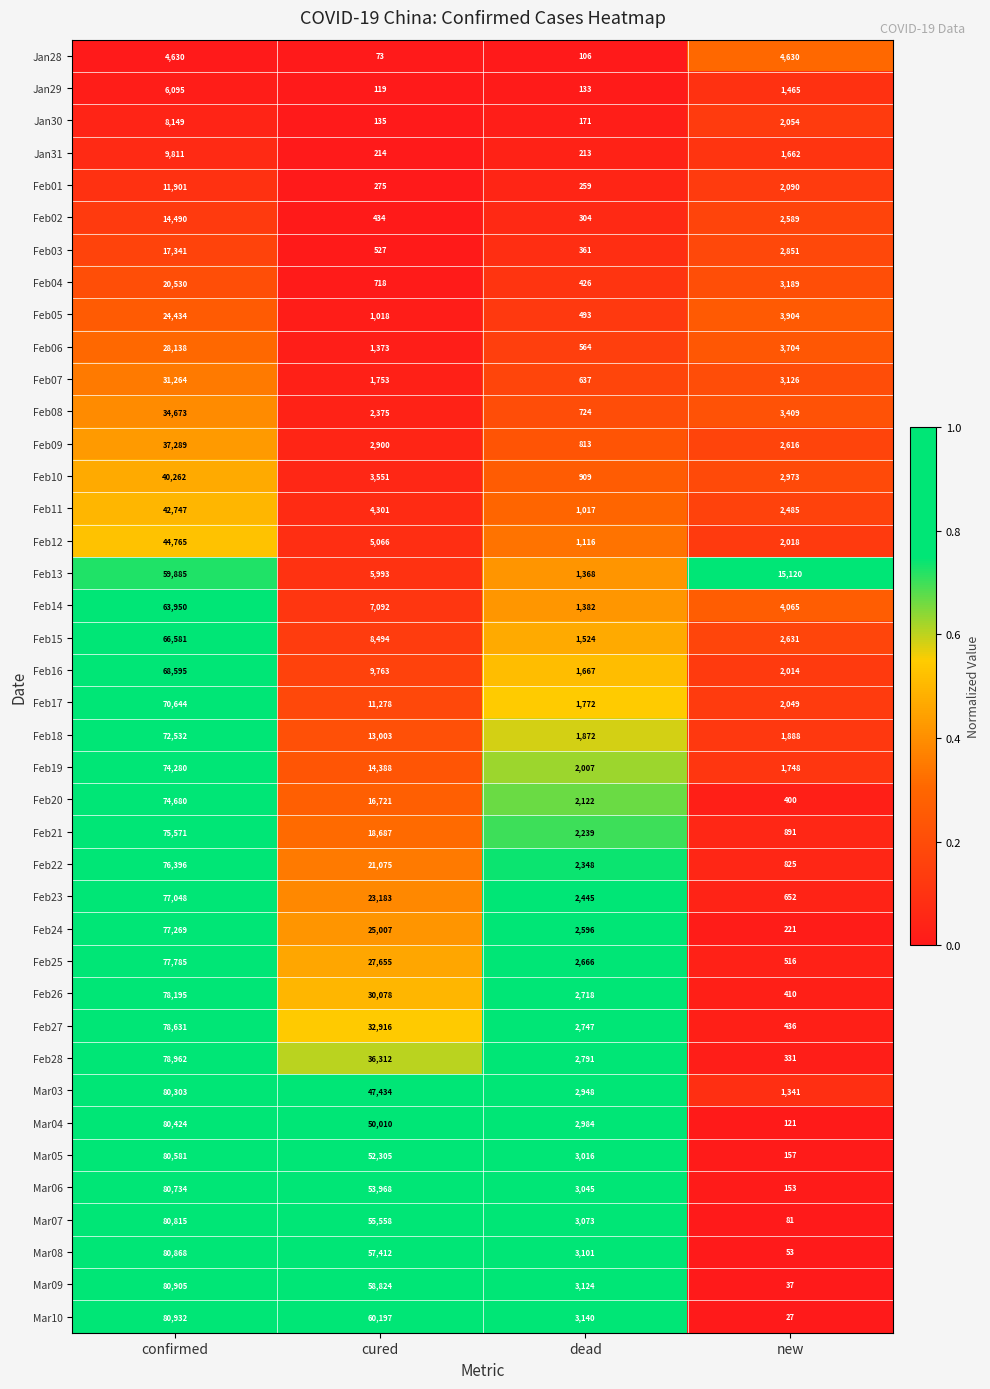

Which category has the highest value in the Feb15 series?

confirmed